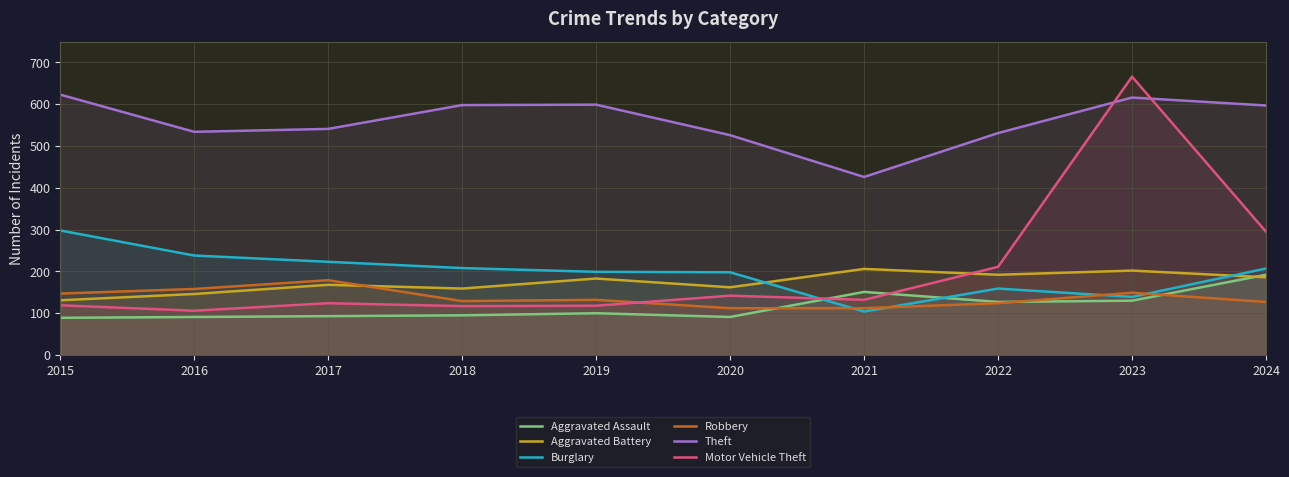

At which category does Robbery reach its first local peak?

2017